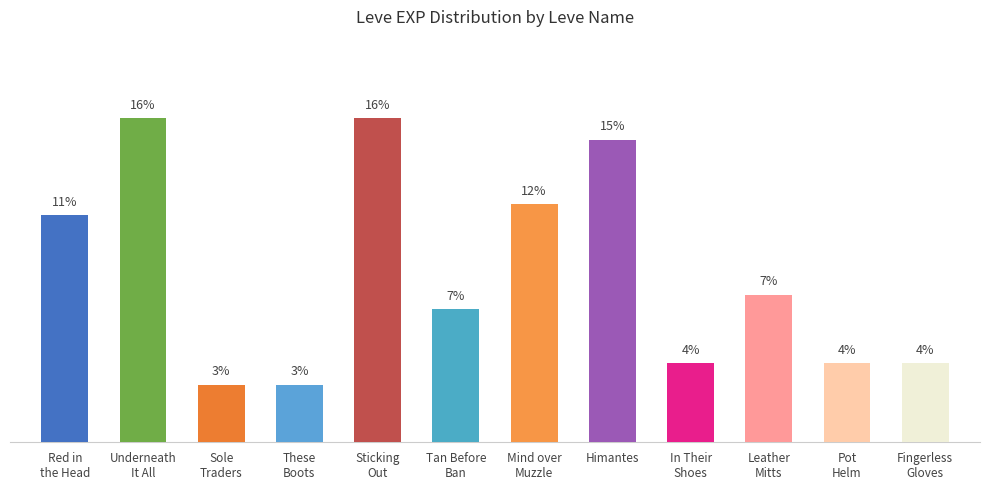

List the labels in order of value, smallest first.

Sole
Traders, These
Boots, In Their
Shoes, Pot
Helm, Fingerless
Gloves, Tan Before
Ban, Leather
Mitts, Red in
the Head, Mind over
Muzzle, Himantes, Underneath
It All, Sticking
Out